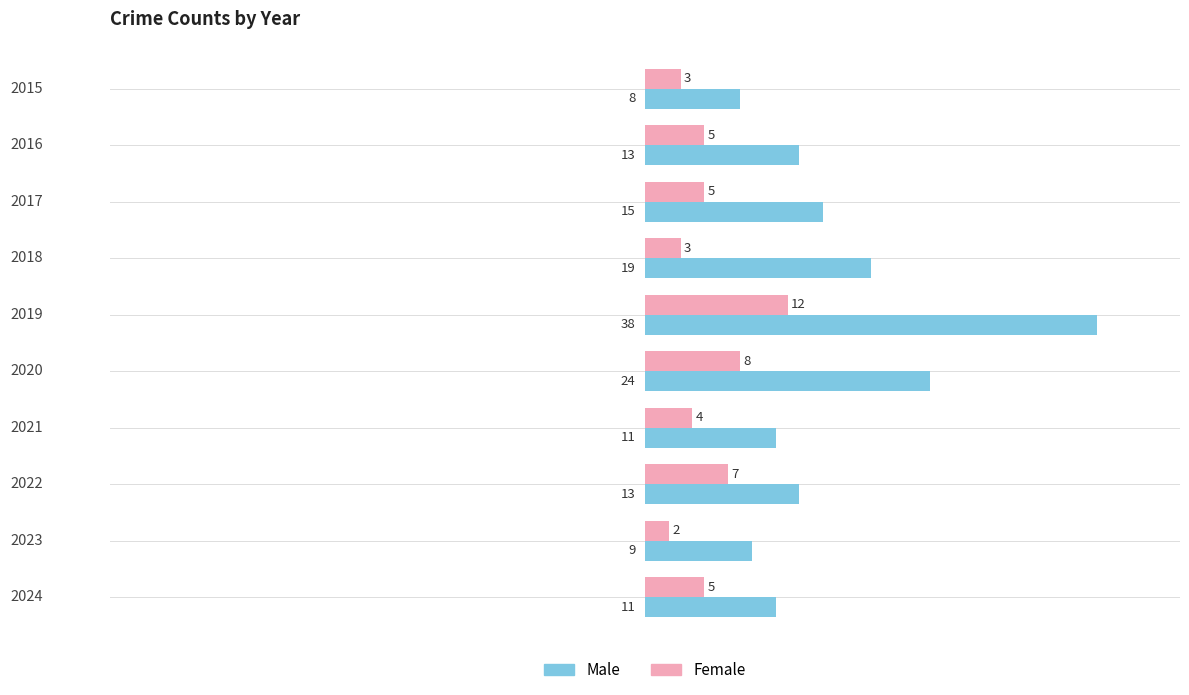

List the series in order of their overall mean, highest first.

Male, Female